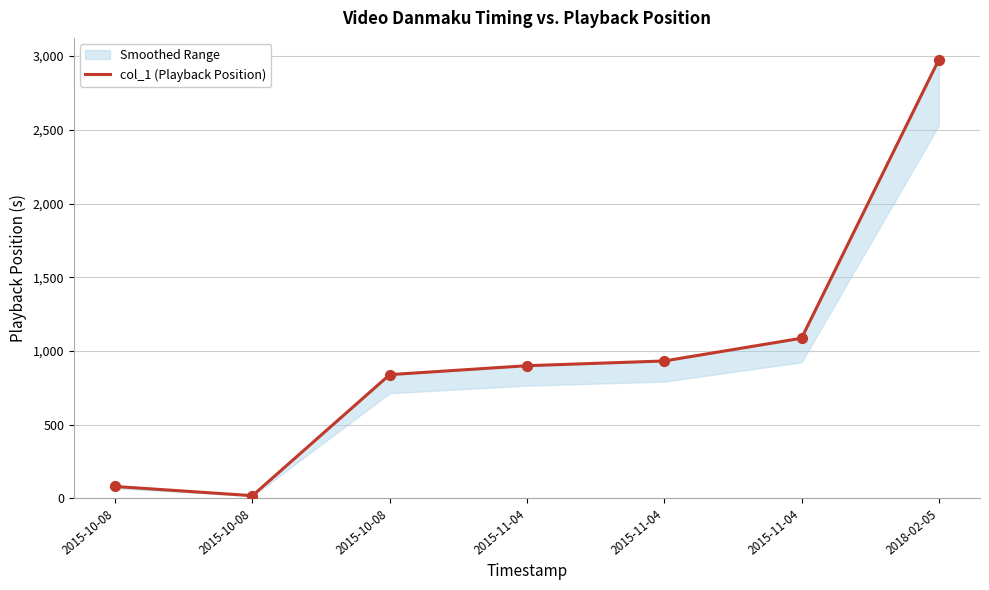

Which has a higher value, 2018-02-05 or 2015-11-04?

2018-02-05